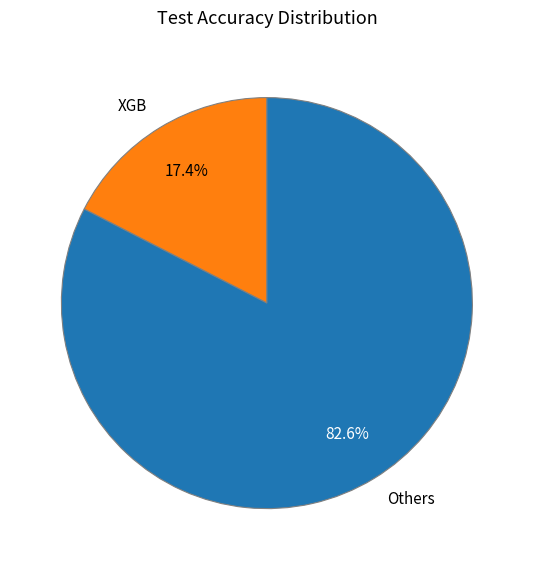

Is there a majority slice in this chart?

Yes